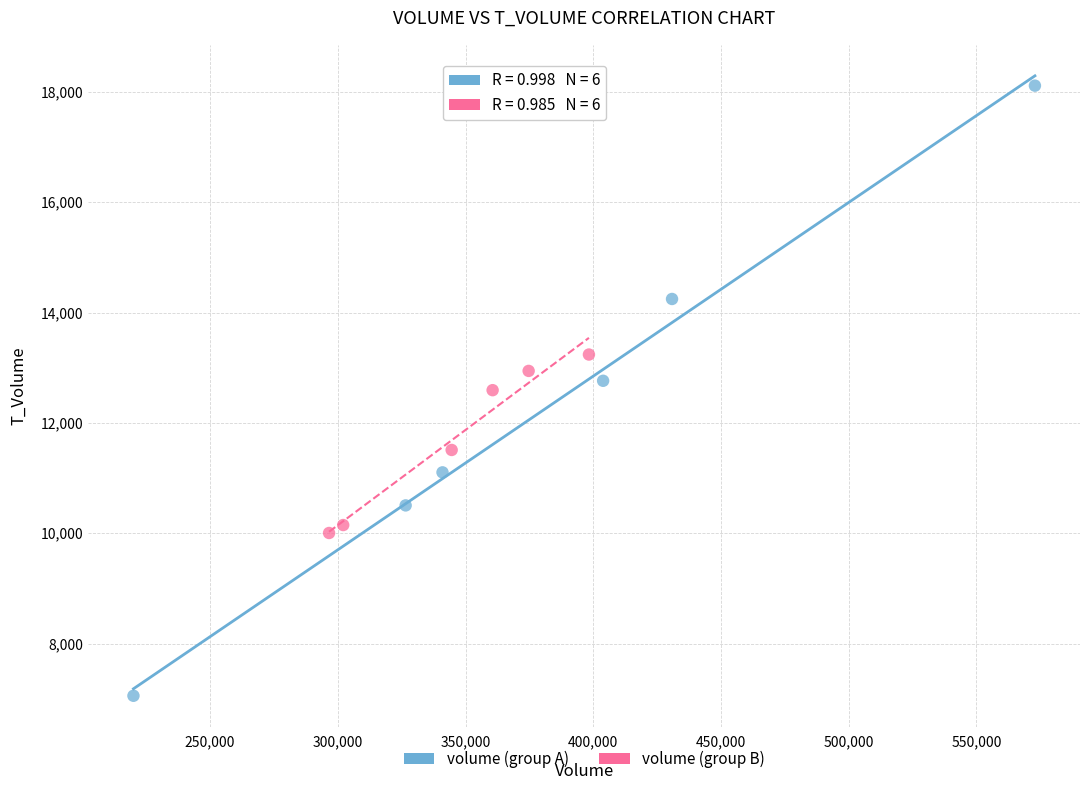

Which series contains the lowest Y value?

volume (group A)